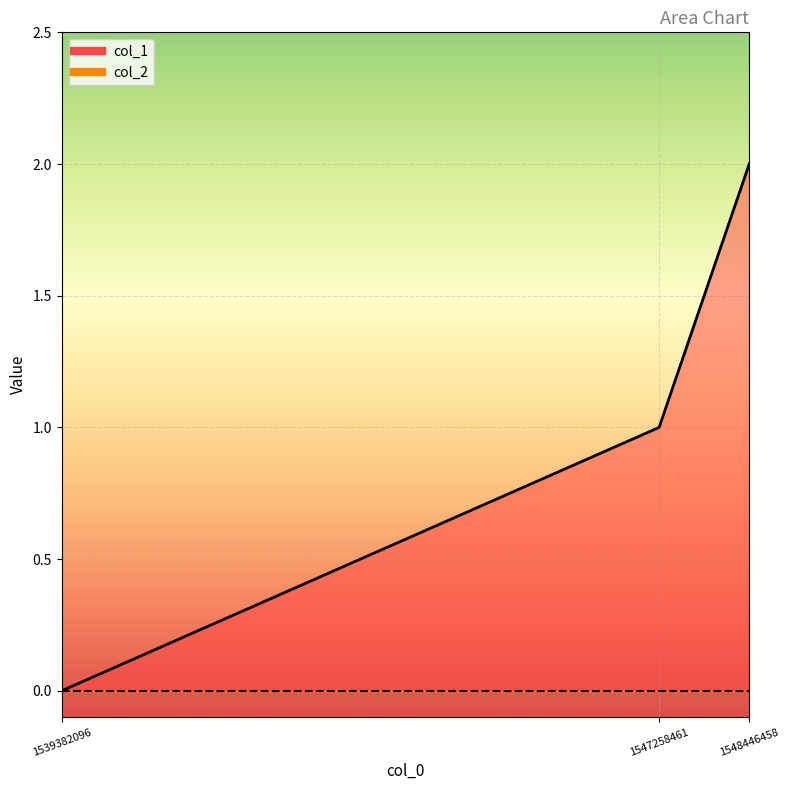

How many values are above zero?

2